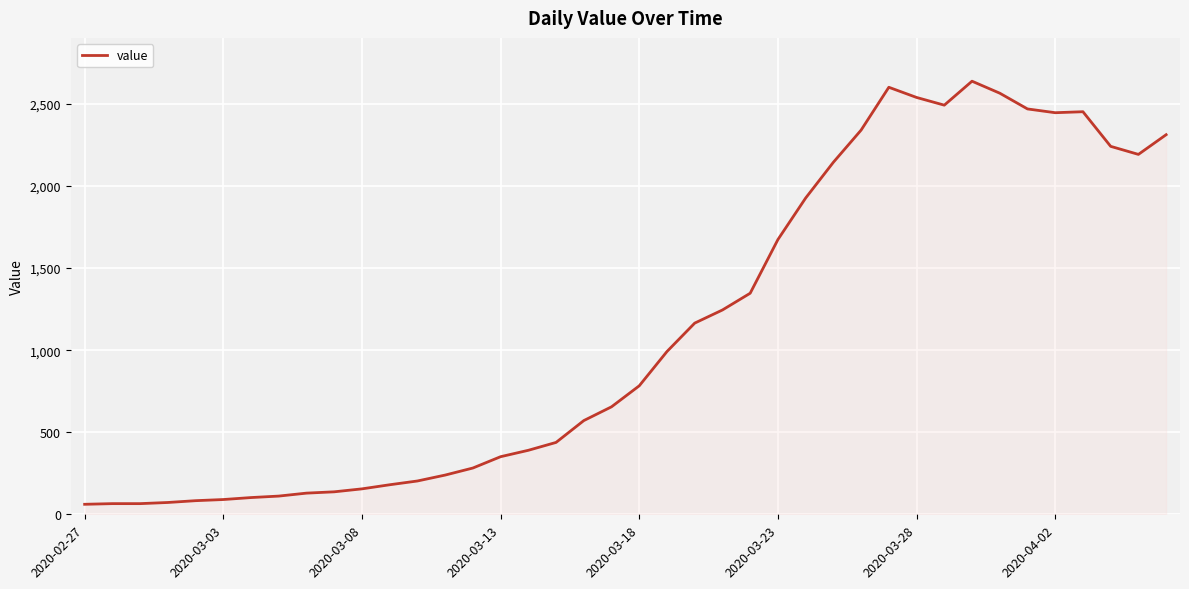

What is the difference between the maximum and minimum values?

2578